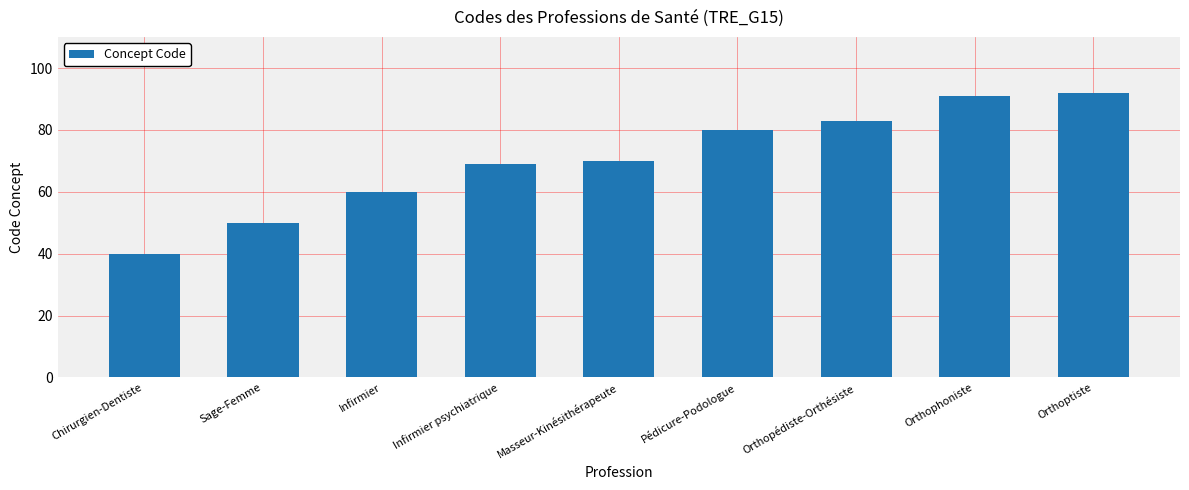

How many values are below 70?

4